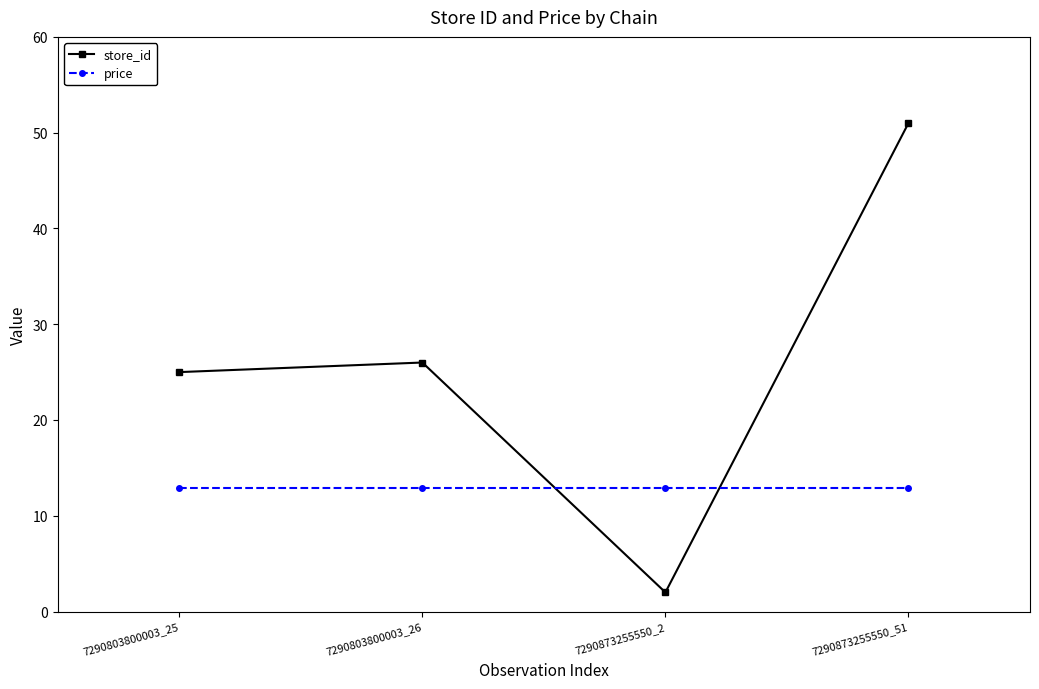

What is the sum of all store_id values?

104.0